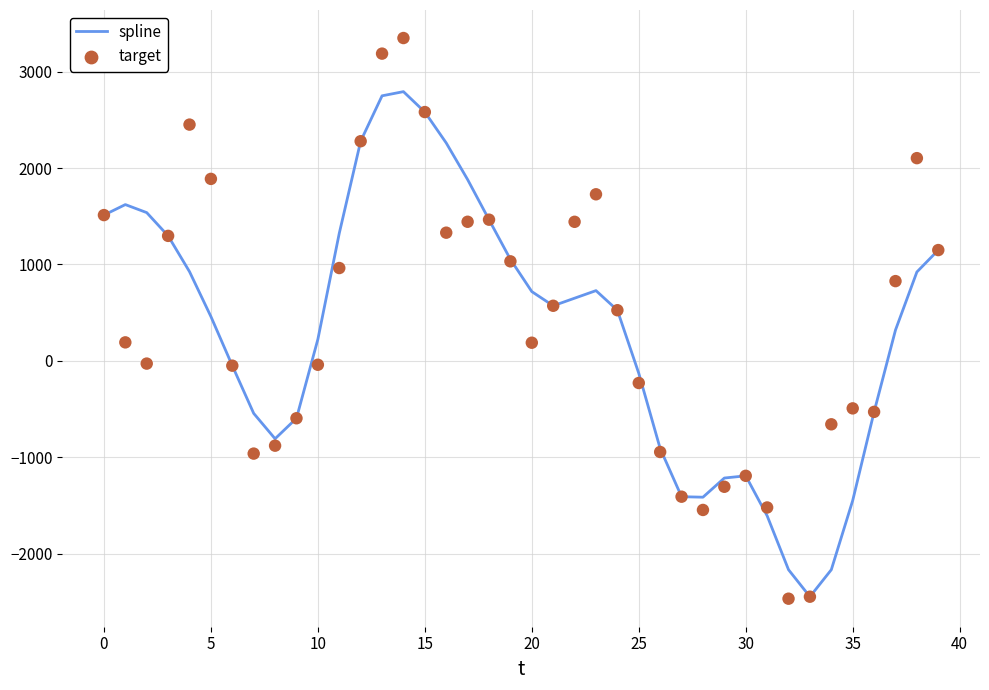

What is the total value across all series at 19?

2085.9